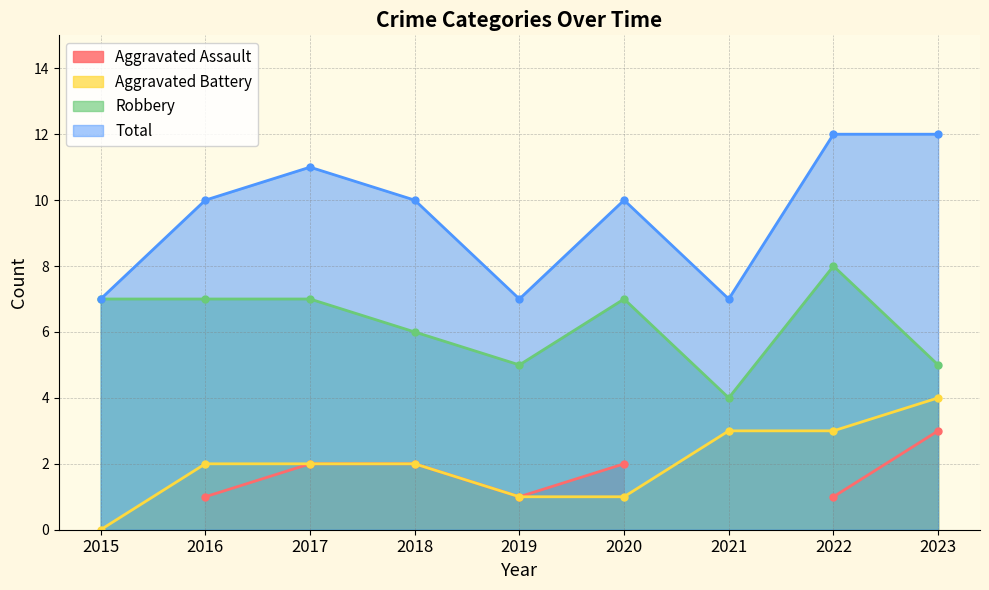

Where is Robbery nearest to the value 6?

2018